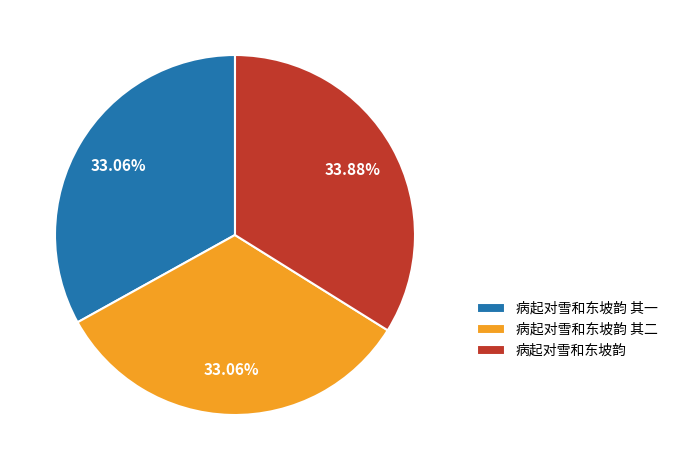

What percentage is the 病起对雪和东坡韵 slice, to the nearest percent?

34%